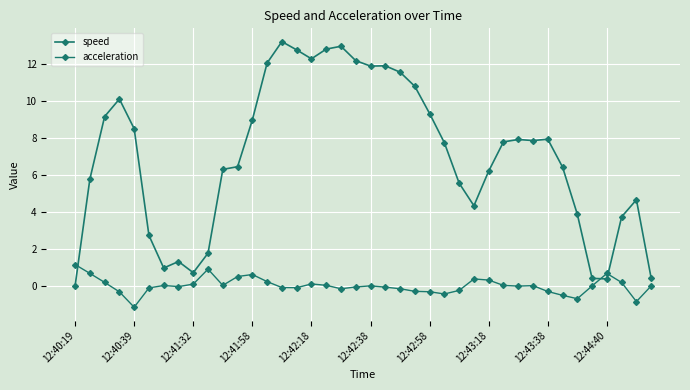

Which series has the largest total across all categories?

speed